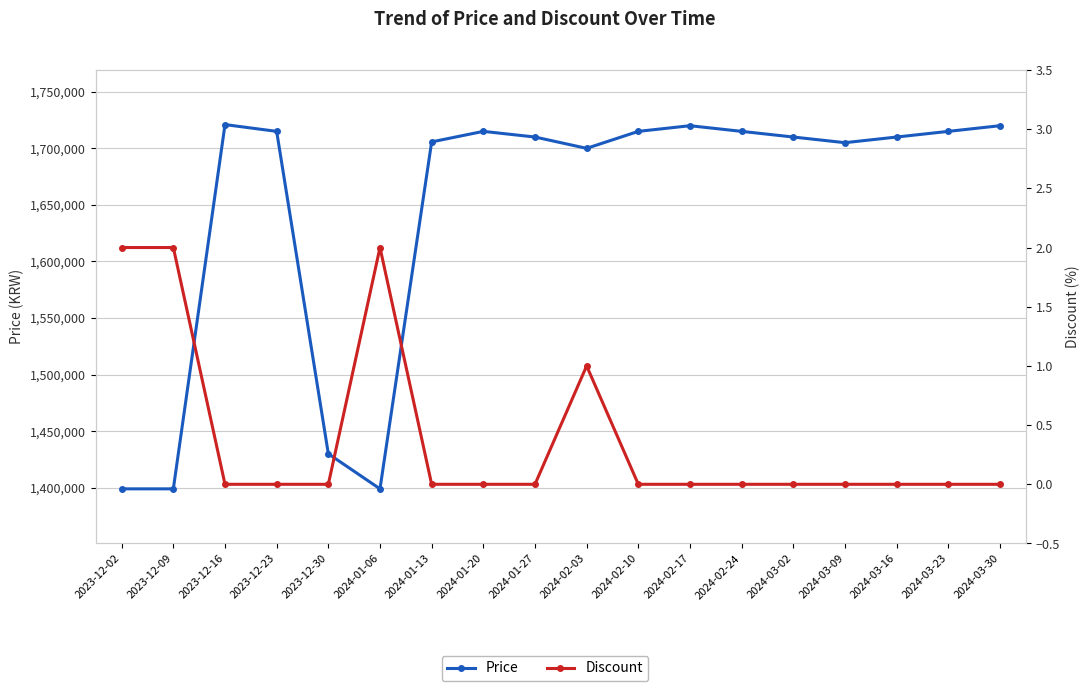

How many data points in Price are less than 1710000?

7